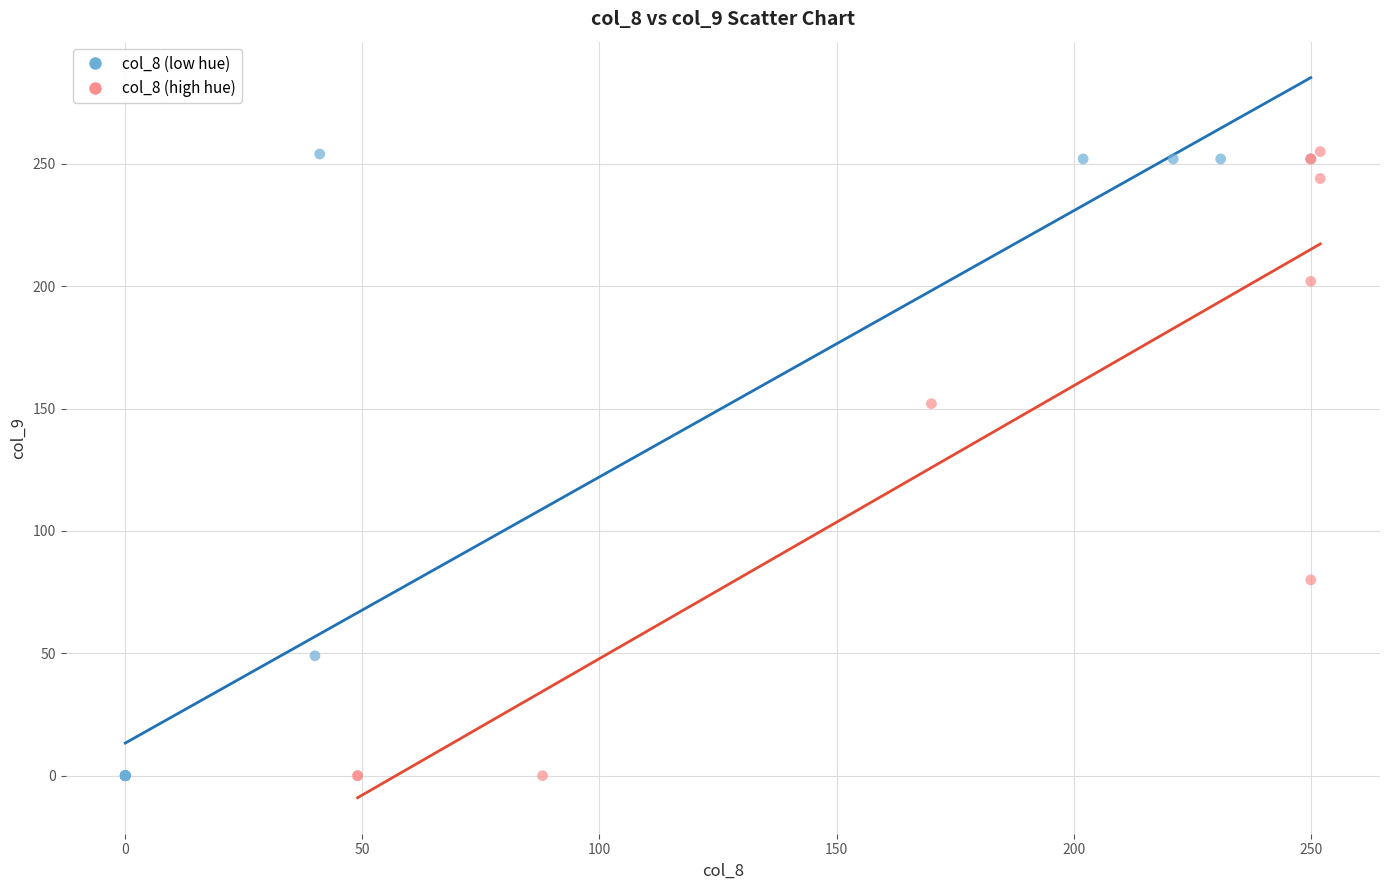

What are all the series names shown in the legend?

col_8 (low hue), col_8 (high hue)